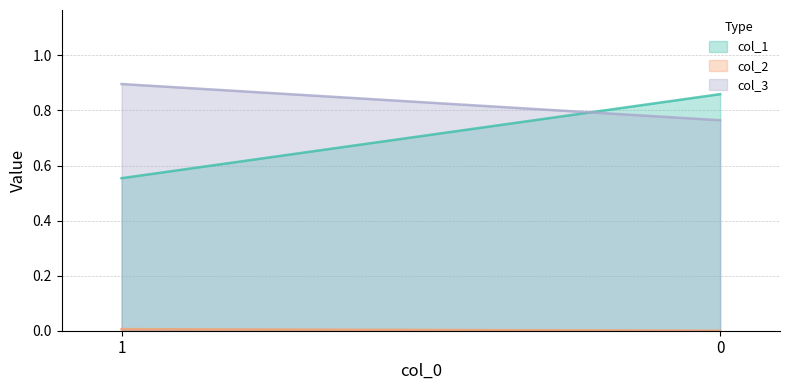

What is the maximum value shown in the chart?

0.9